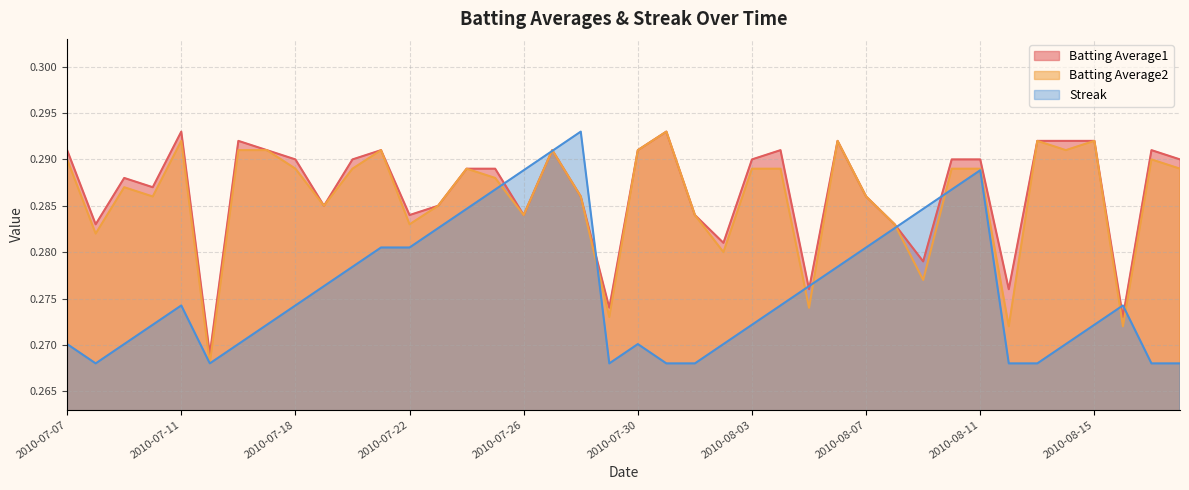

What is the minimum value for Batting Average2?

0.3